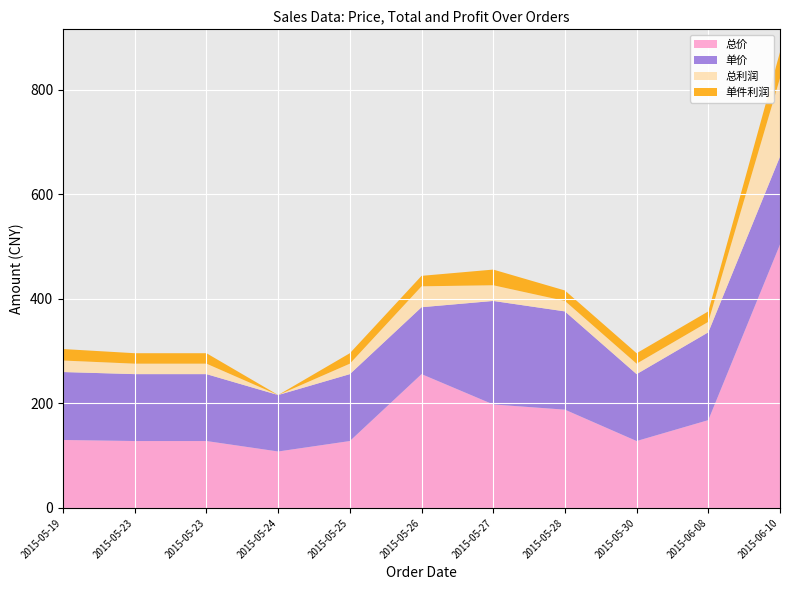

Reading right to left, transcribe all the data shown in this chart.

总价: 2015-06-10=504	2015-06-08=168	2015-05-30=128	2015-05-28=188	2015-05-27=198	2015-05-26=256	2015-05-25=128	2015-05-24=108	2015-05-23=128	2015-05-23=128	2015-05-19=130
单价: 2015-06-10=168	2015-06-08=168	2015-05-30=128	2015-05-28=188	2015-05-27=198	2015-05-26=128	2015-05-25=128	2015-05-24=108	2015-05-23=128	2015-05-23=128	2015-05-19=130
总利润: 2015-06-10=150	2015-06-08=20	2015-05-30=20	2015-05-28=20	2015-05-27=30	2015-05-26=40	2015-05-25=20	2015-05-24=0	2015-05-23=20	2015-05-23=20	2015-05-19=22
单件利润: 2015-06-10=50	2015-06-08=20	2015-05-30=20	2015-05-28=20	2015-05-27=30	2015-05-26=20	2015-05-25=20	2015-05-24=0	2015-05-23=20	2015-05-23=20	2015-05-19=22